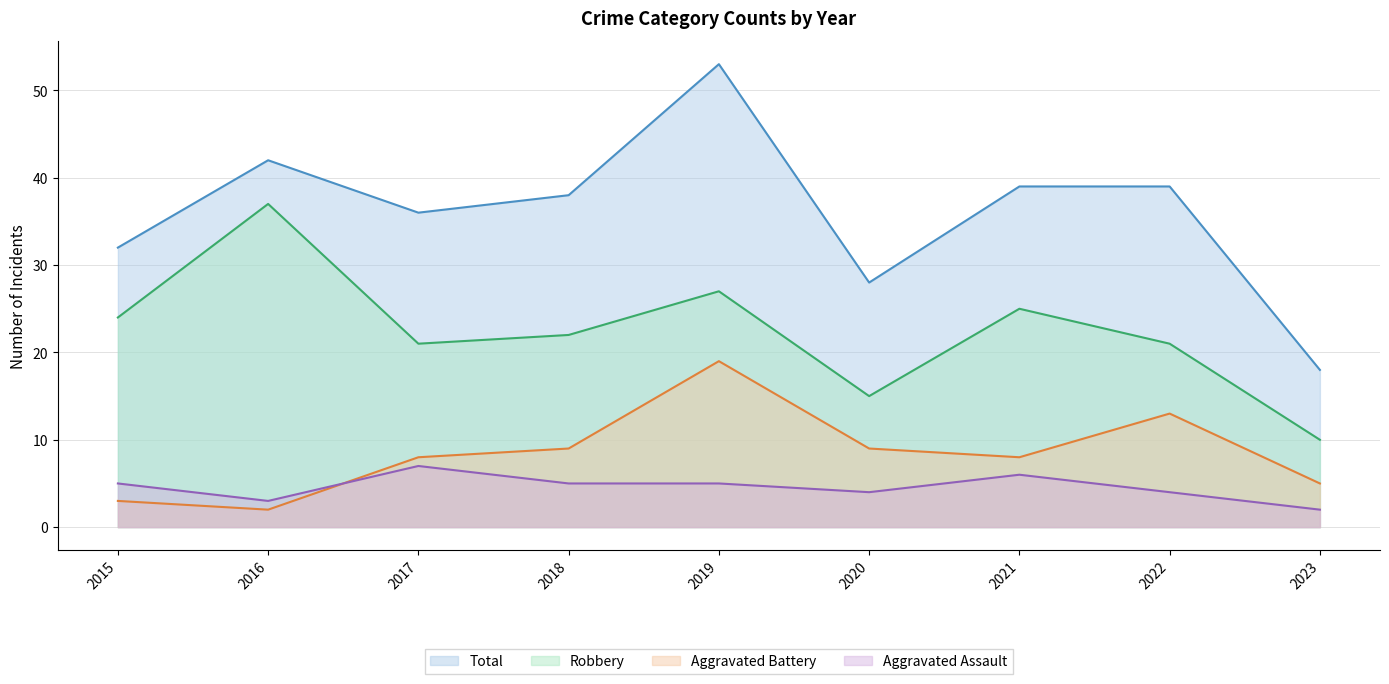

List the labels in order of Total value, largest first.

2019, 2016, 2021, 2022, 2018, 2017, 2015, 2020, 2023